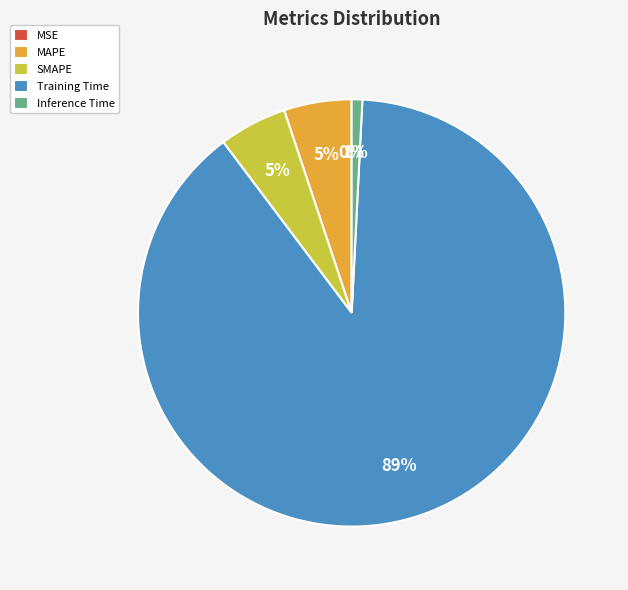

Between SMAPE and Inference Time, which is larger?

SMAPE